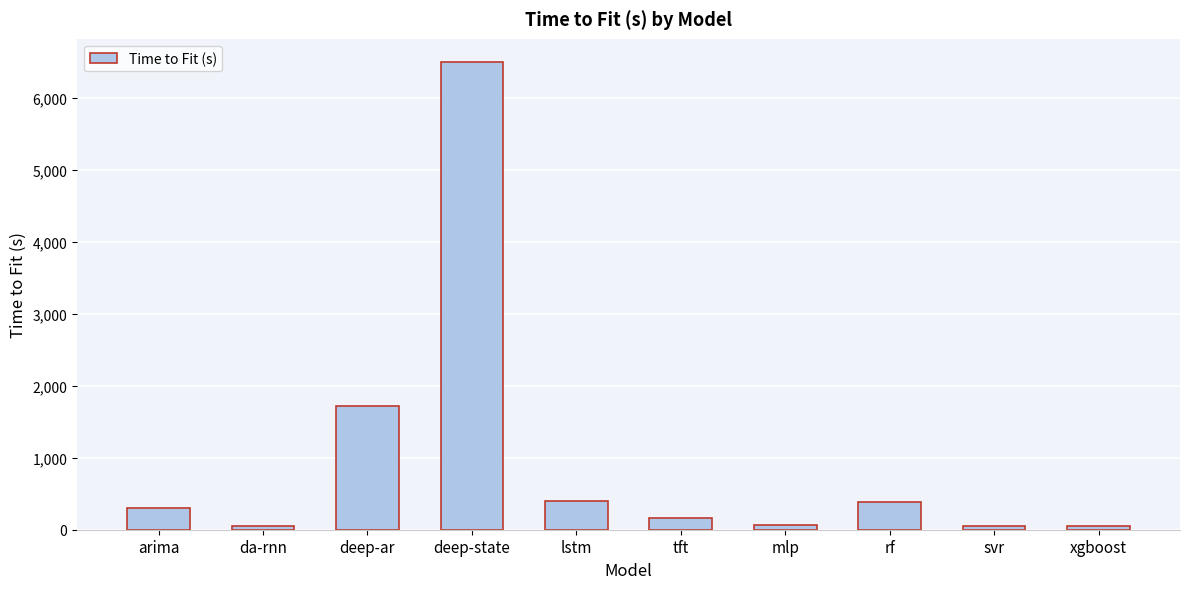

What position from the left is rf?

8